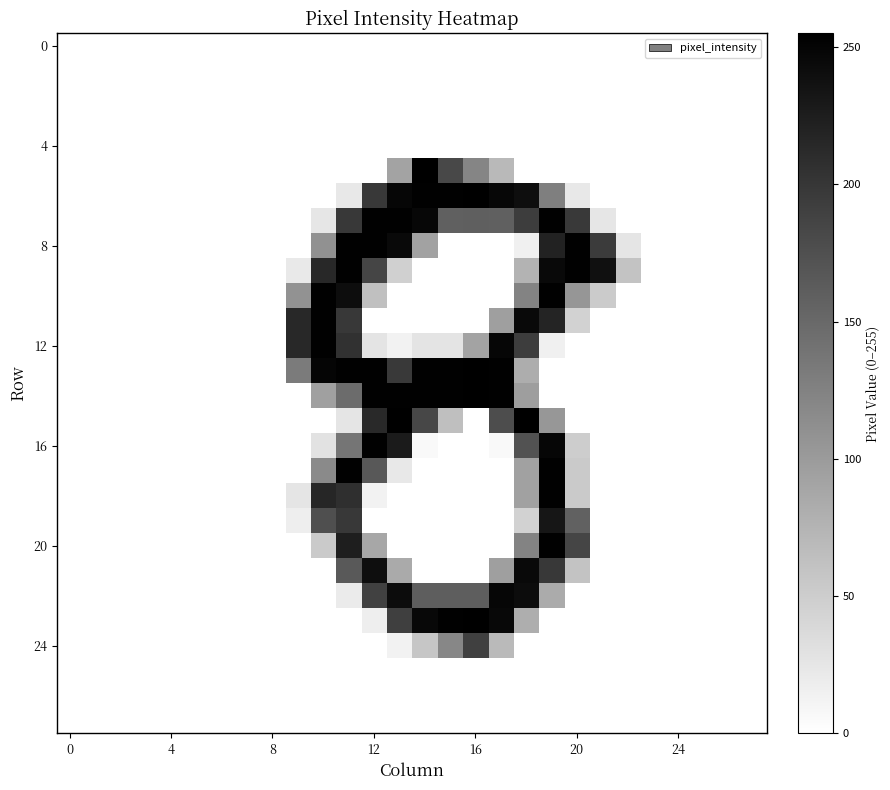

Which label corresponds to the largest value in the chart?

16